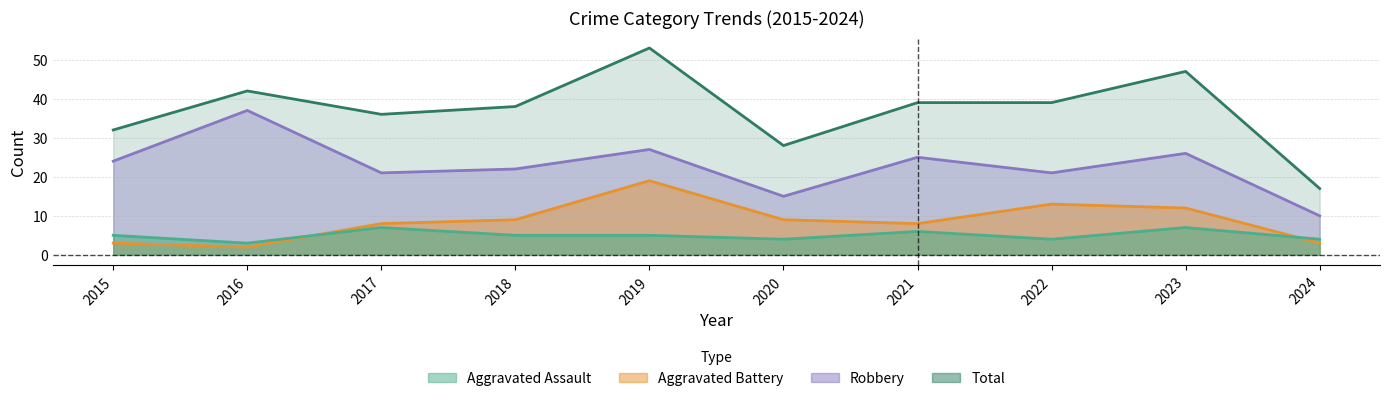

In Robbery, how many points are lower than both neighbors (excluding endpoints)?

3